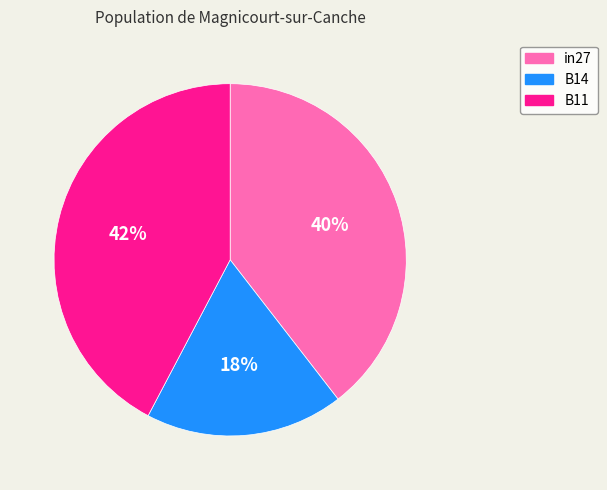

Is B14 the majority of the pie?

No